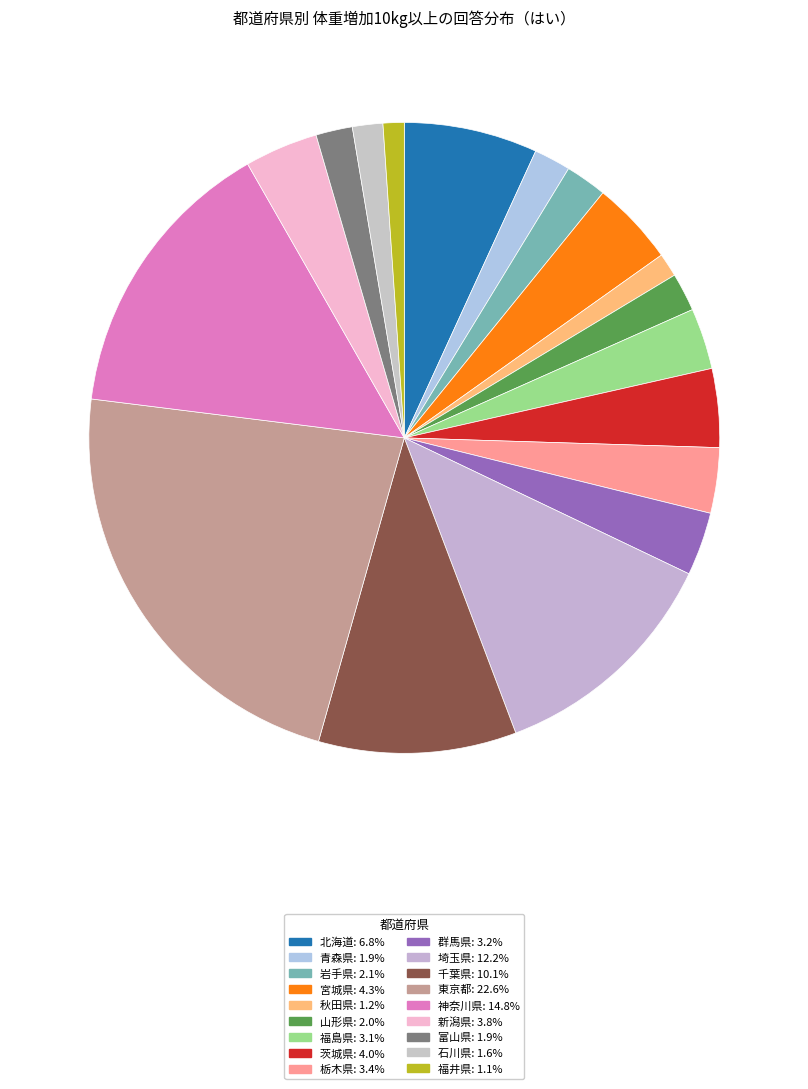

Count the number of slices in the pie.

18